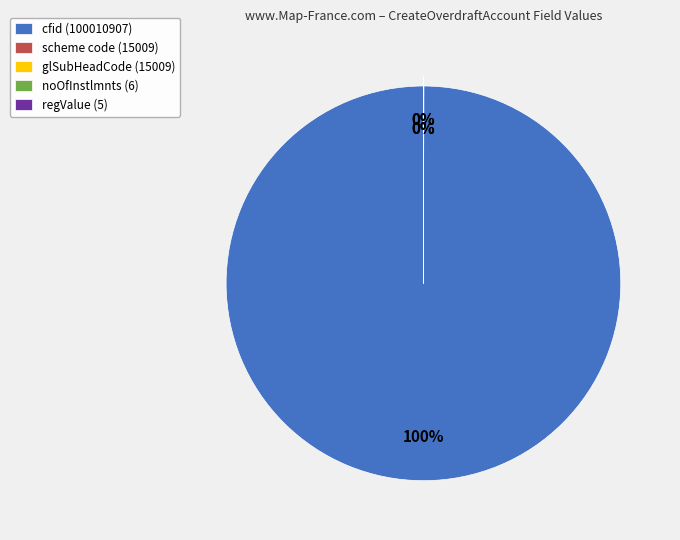

True or false: regValue accounts for 0% of the total.

True